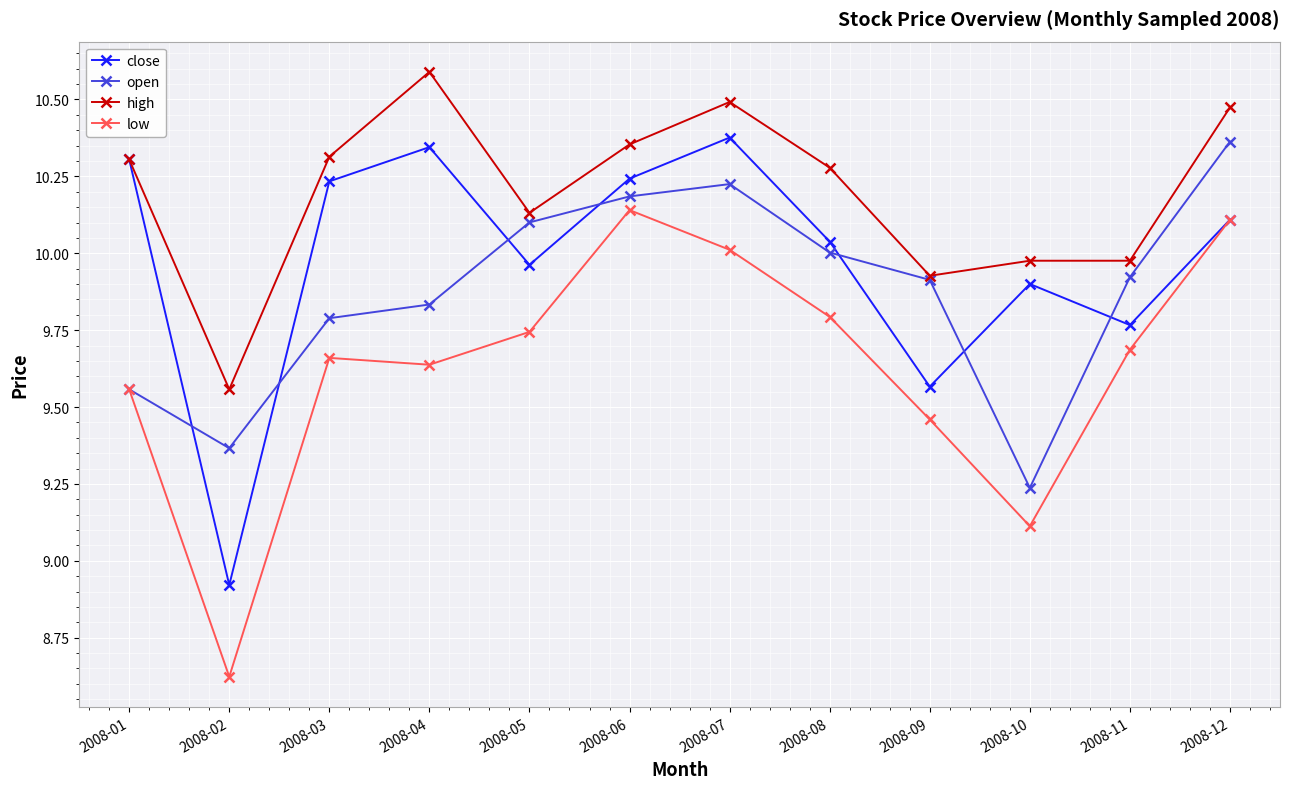

Does the chart display data point markers on the line(s)?

Yes